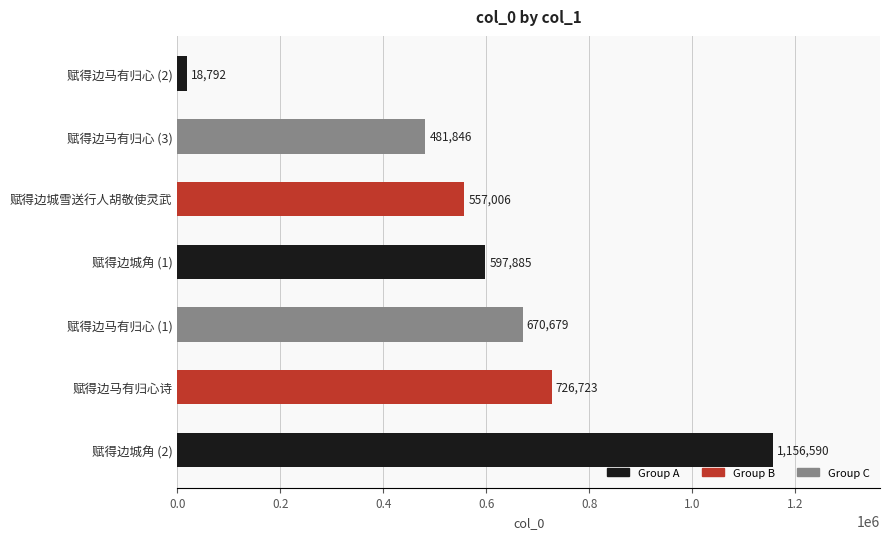

Rank the categories by value from lowest to highest.

赋得边马有归心 (2), 赋得边马有归心 (3), 赋得边城雪送行人胡敬使灵武, 赋得边城角 (1), 赋得边马有归心 (1), 赋得边马有归心诗, 赋得边城角 (2)